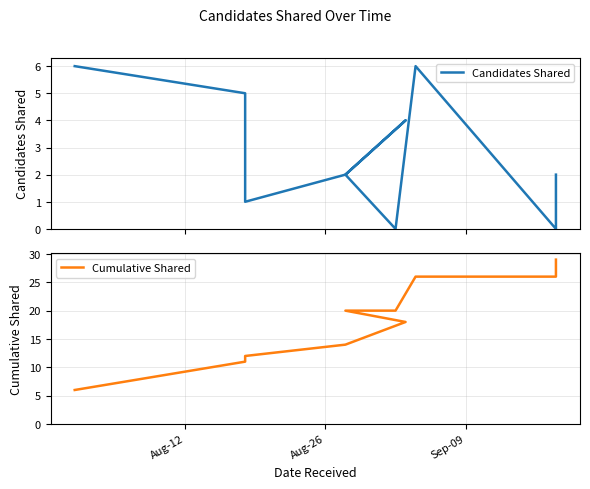

Reading left to right, what are all the values shown in this chart?

Candidates Shared: 6	5	1	2	4	2	0	0	6	0	1	2
Cumulative Shared: 6	11	12	14	18	20	20	20	26	26	27	29